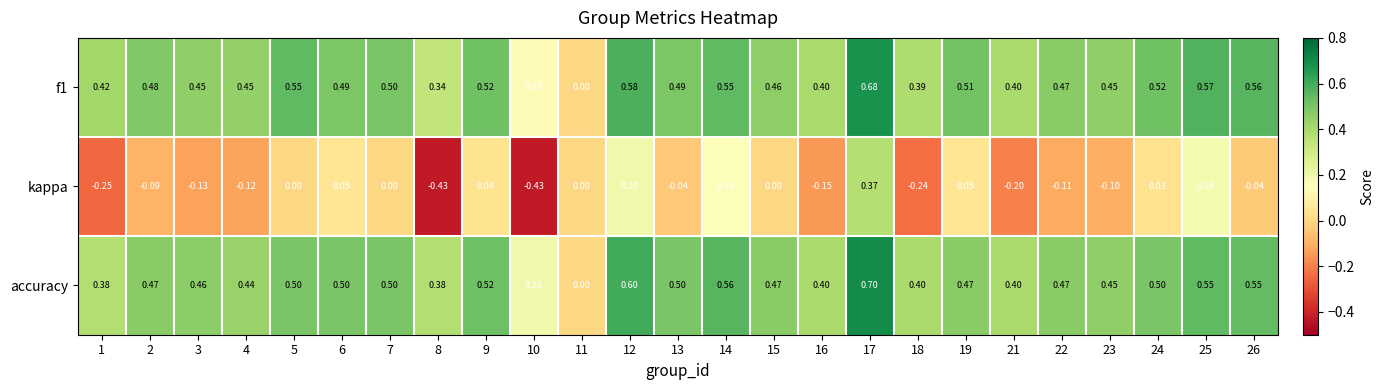

At which category is the sum across all series the highest?

17